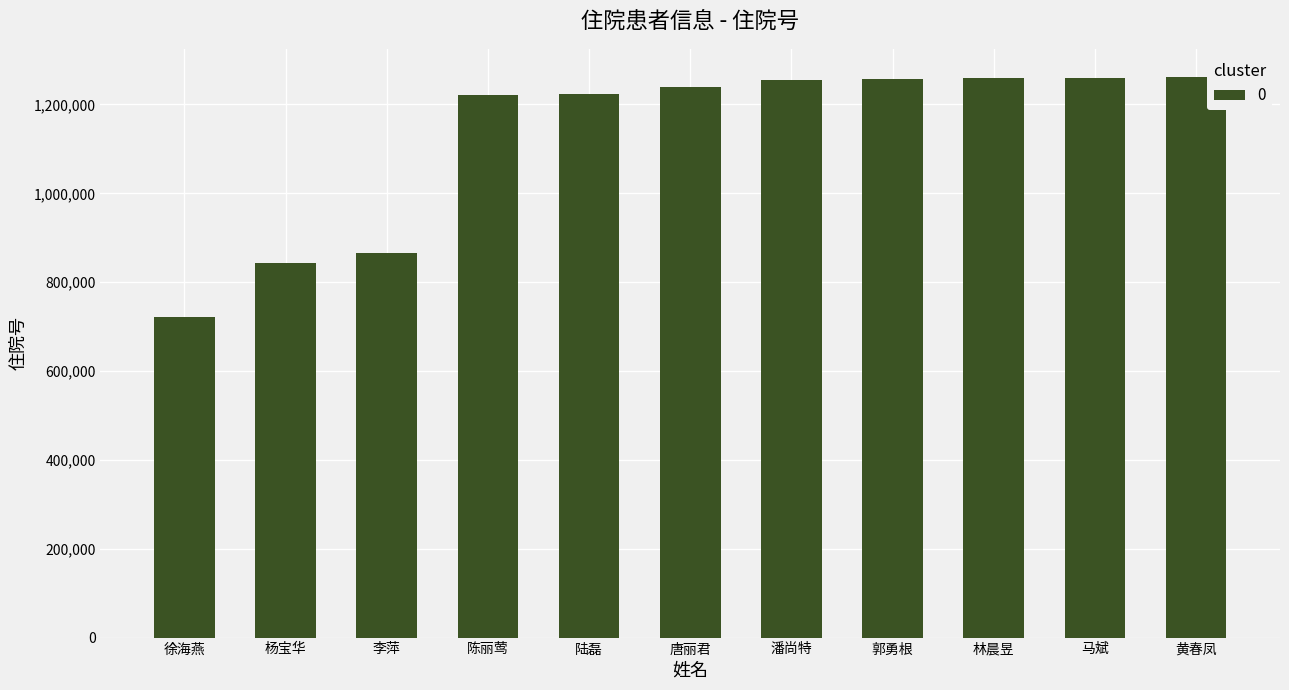

What is the difference between the values at 潘尚特 and 郭勇根?

1611